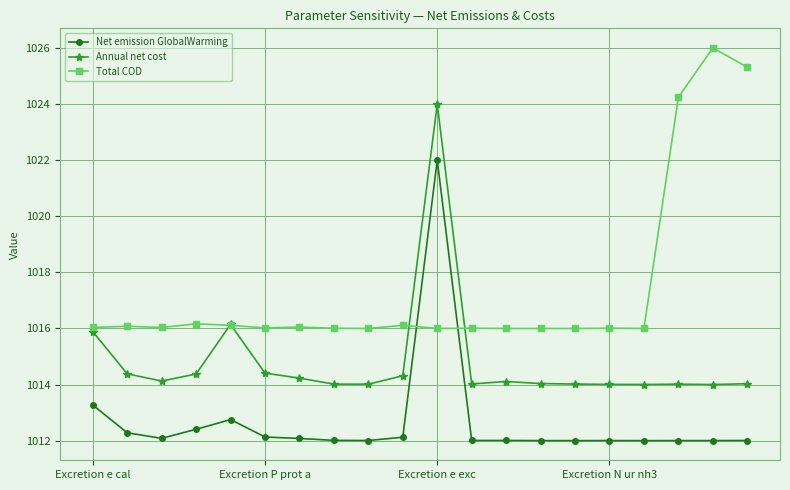

What is the greatest value displayed?

1026.0